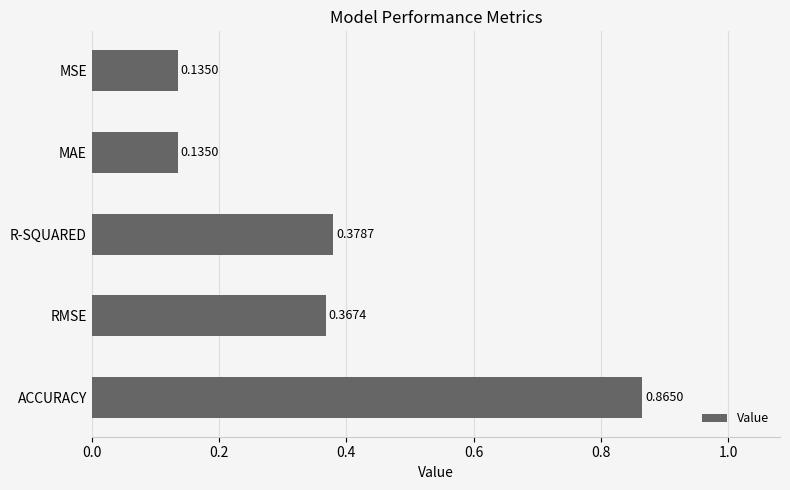

What is the label of the 5th bar from the bottom?

MSE